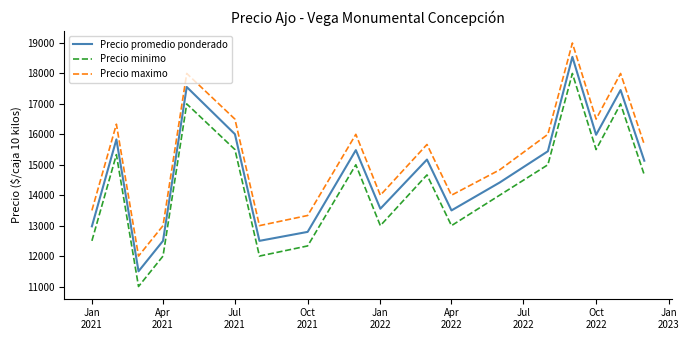

Which series has the largest total across all categories?

Precio maximo